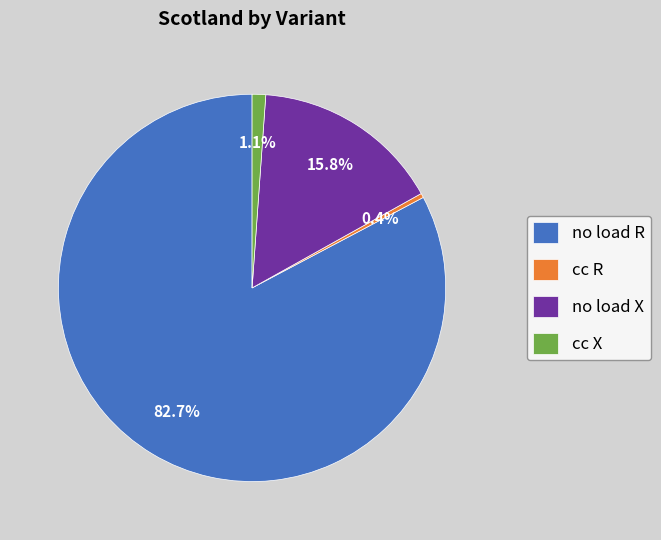

What is the ratio of the value at no load R to the value at cc R?

228.5